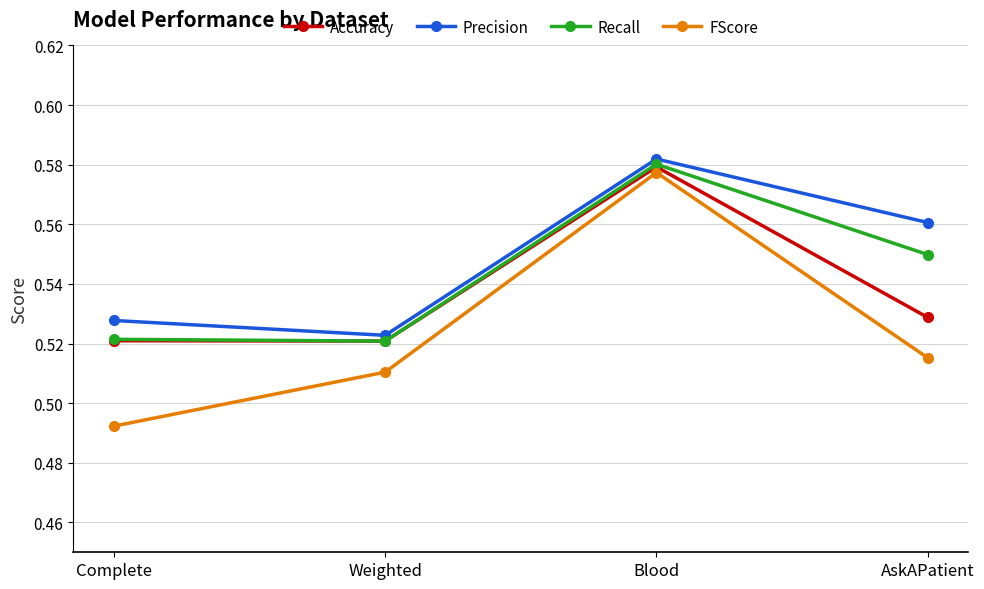

What are all the series names shown in the legend?

Accuracy, Precision, Recall, FScore